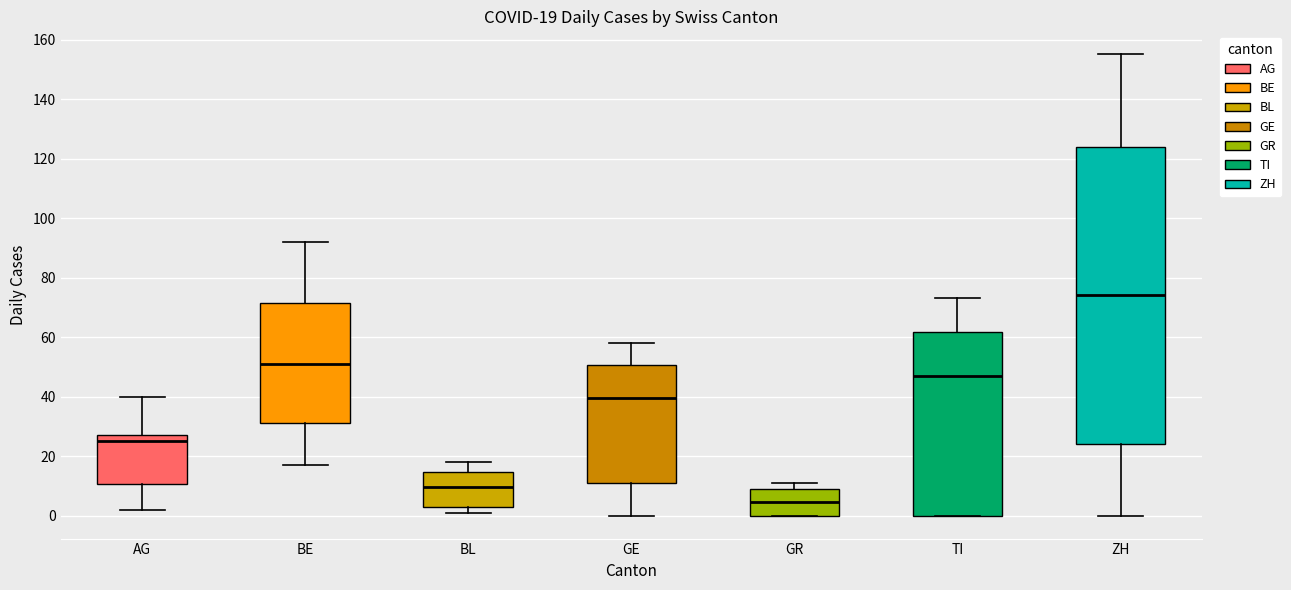

Which box's median line is the highest?

ZH